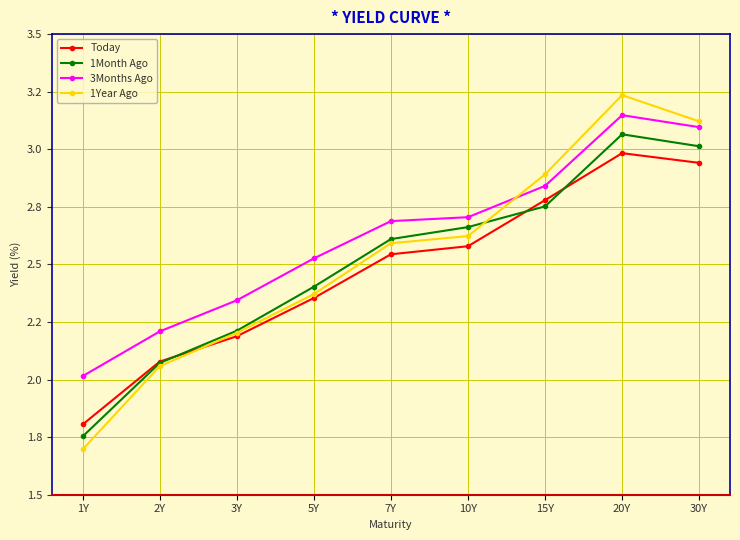

What position from the right is 1Y?

9